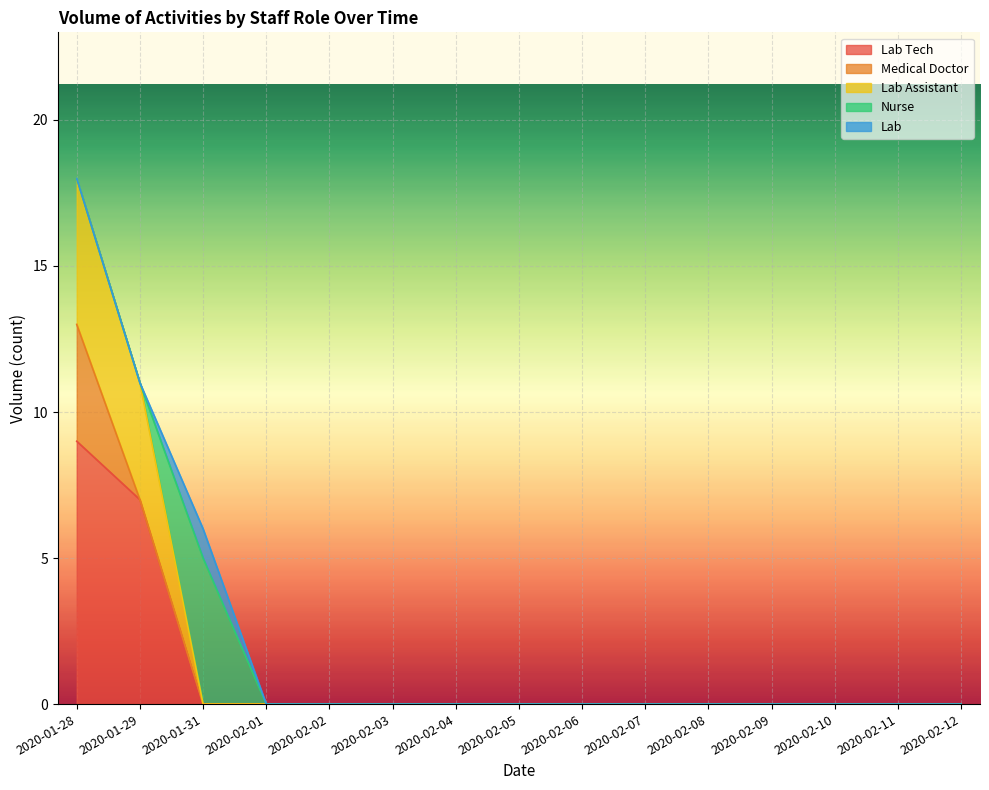

True or false: Lab has a value of 0 at 2020-02-12.

True